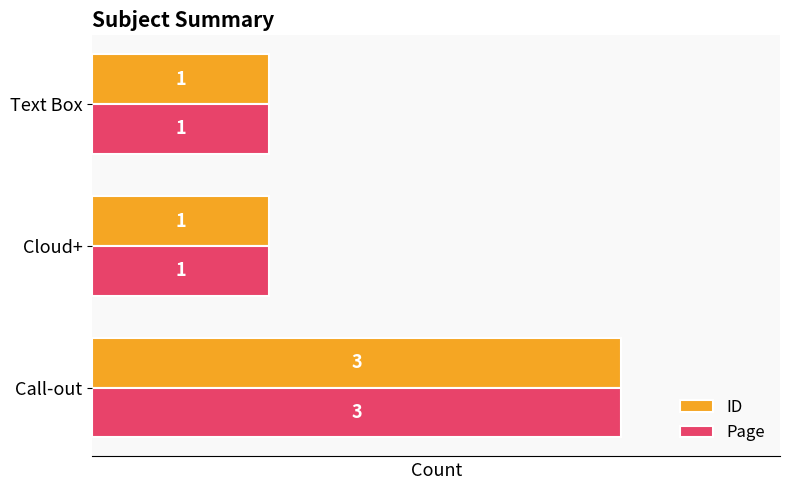

What is the difference between the maximum and second lowest values in the ID series?

2